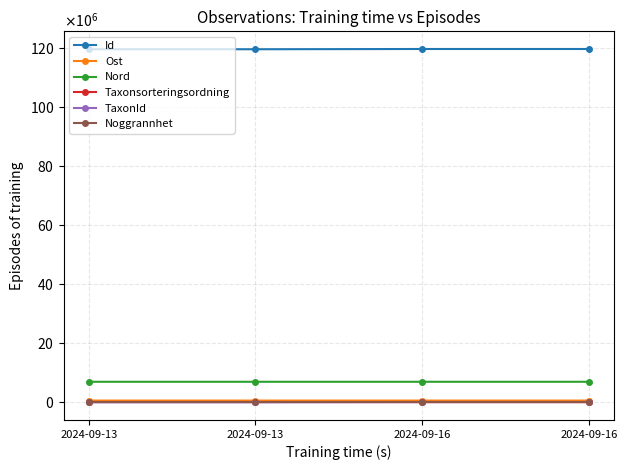

What are all the series names shown in the legend?

Id, Ost, Nord, Taxonsorteringsordning, TaxonId, Noggrannhet